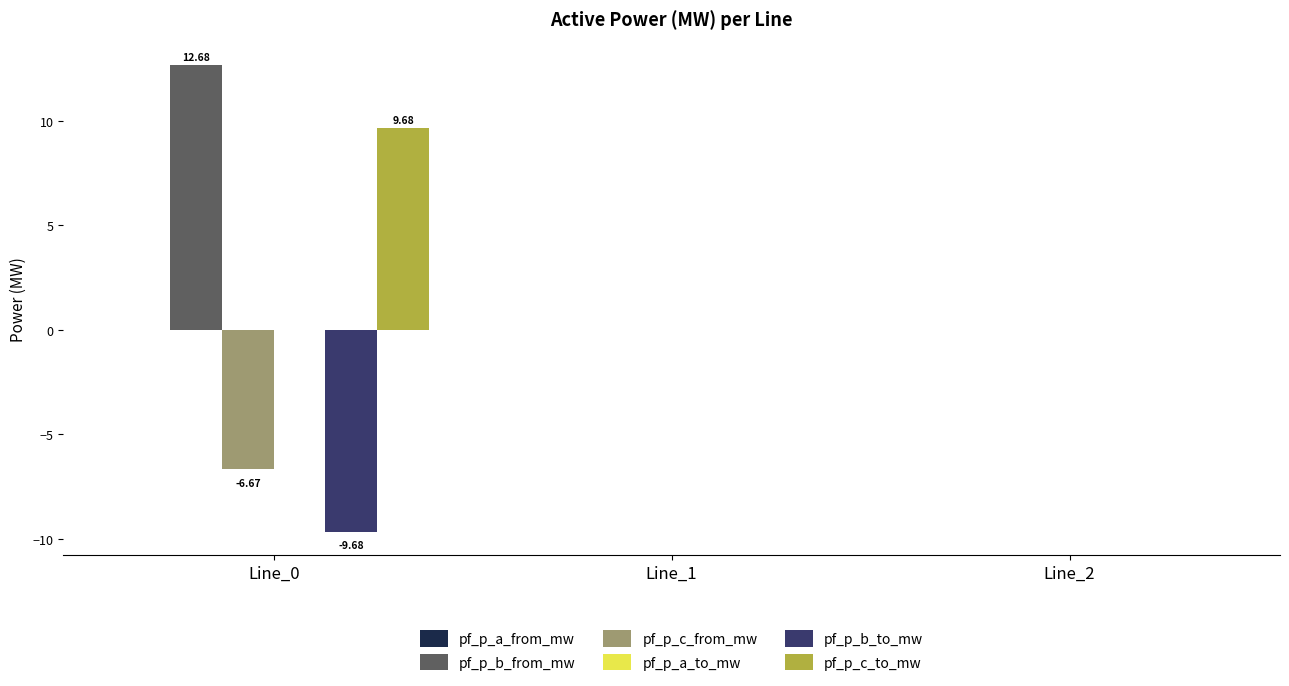

What is the sum of all pf_p_b_from_mw values?

12.7